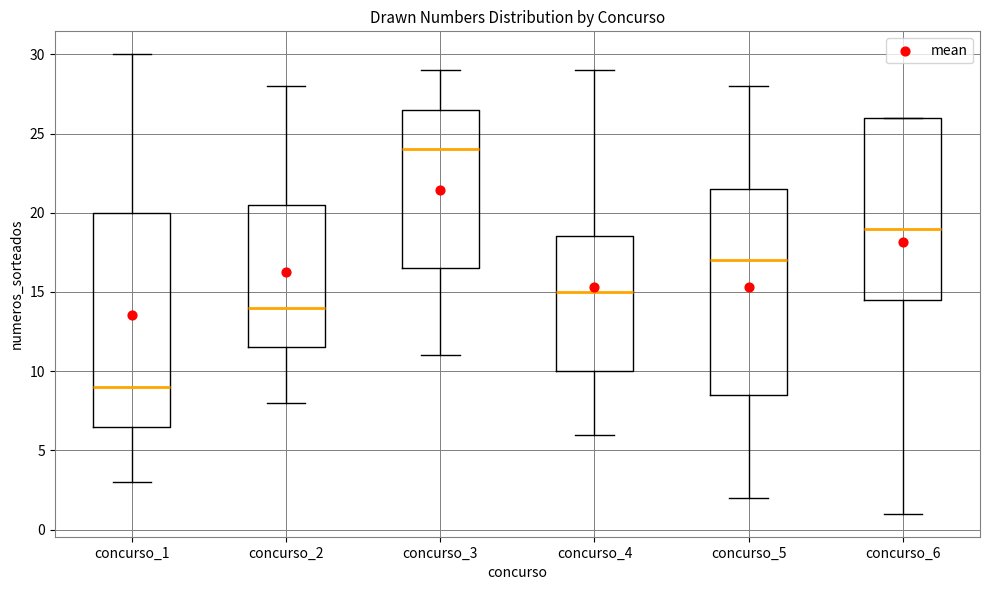

Which box has the lowest median line?

concurso_1